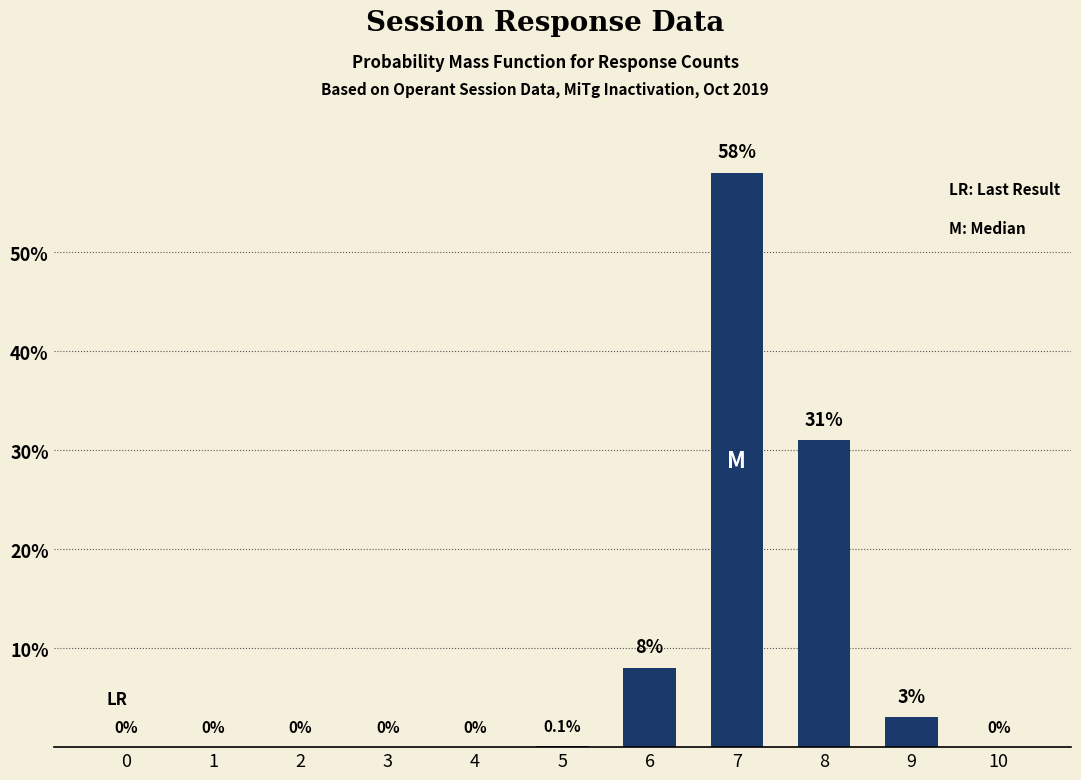

How many distinct data groups are displayed?

1